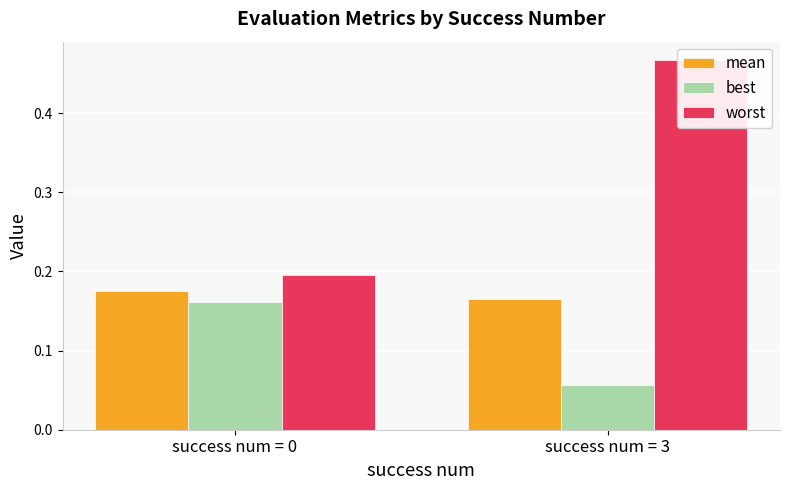

Count the worst values in the range 0 to 1.

2